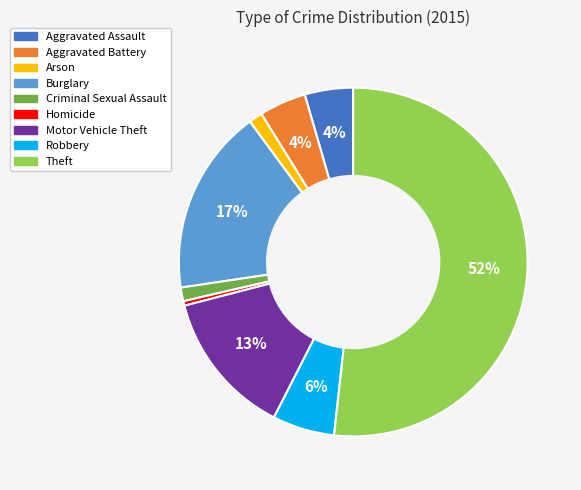

Is there any slice that represents more than half of the pie?

Yes